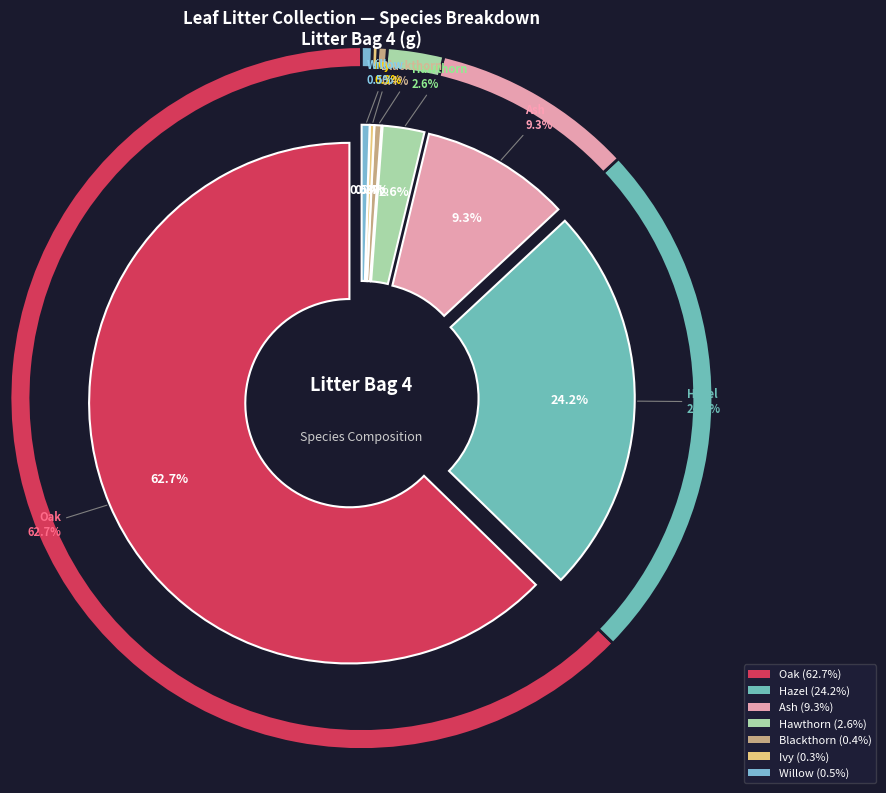

How many slices are in this pie chart?

7